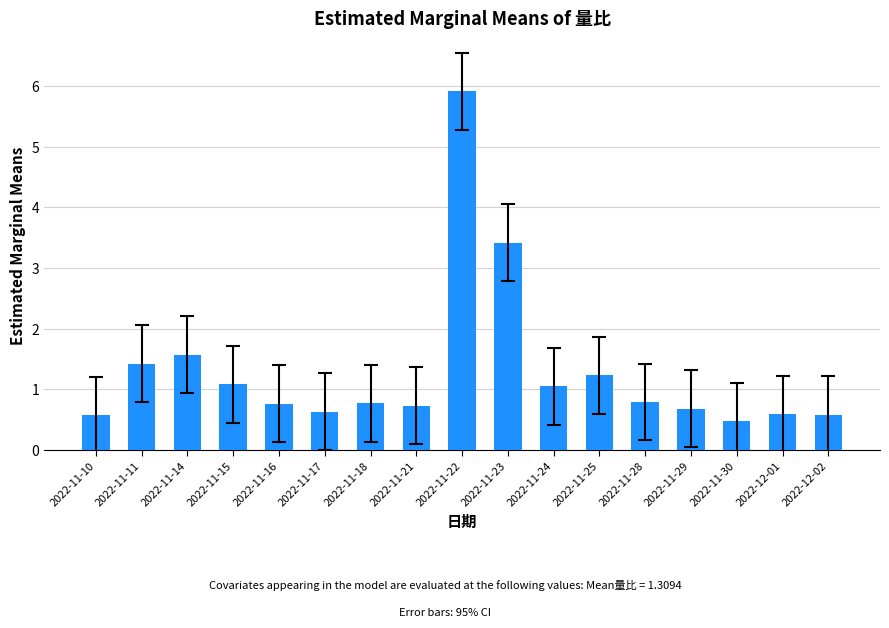

What is the label of the 12th bar from the right?

2022-11-17